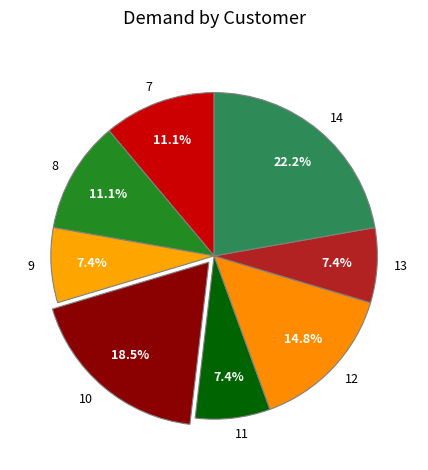

To the nearest percent, what is the combined percentage of 12 and 14?

37%